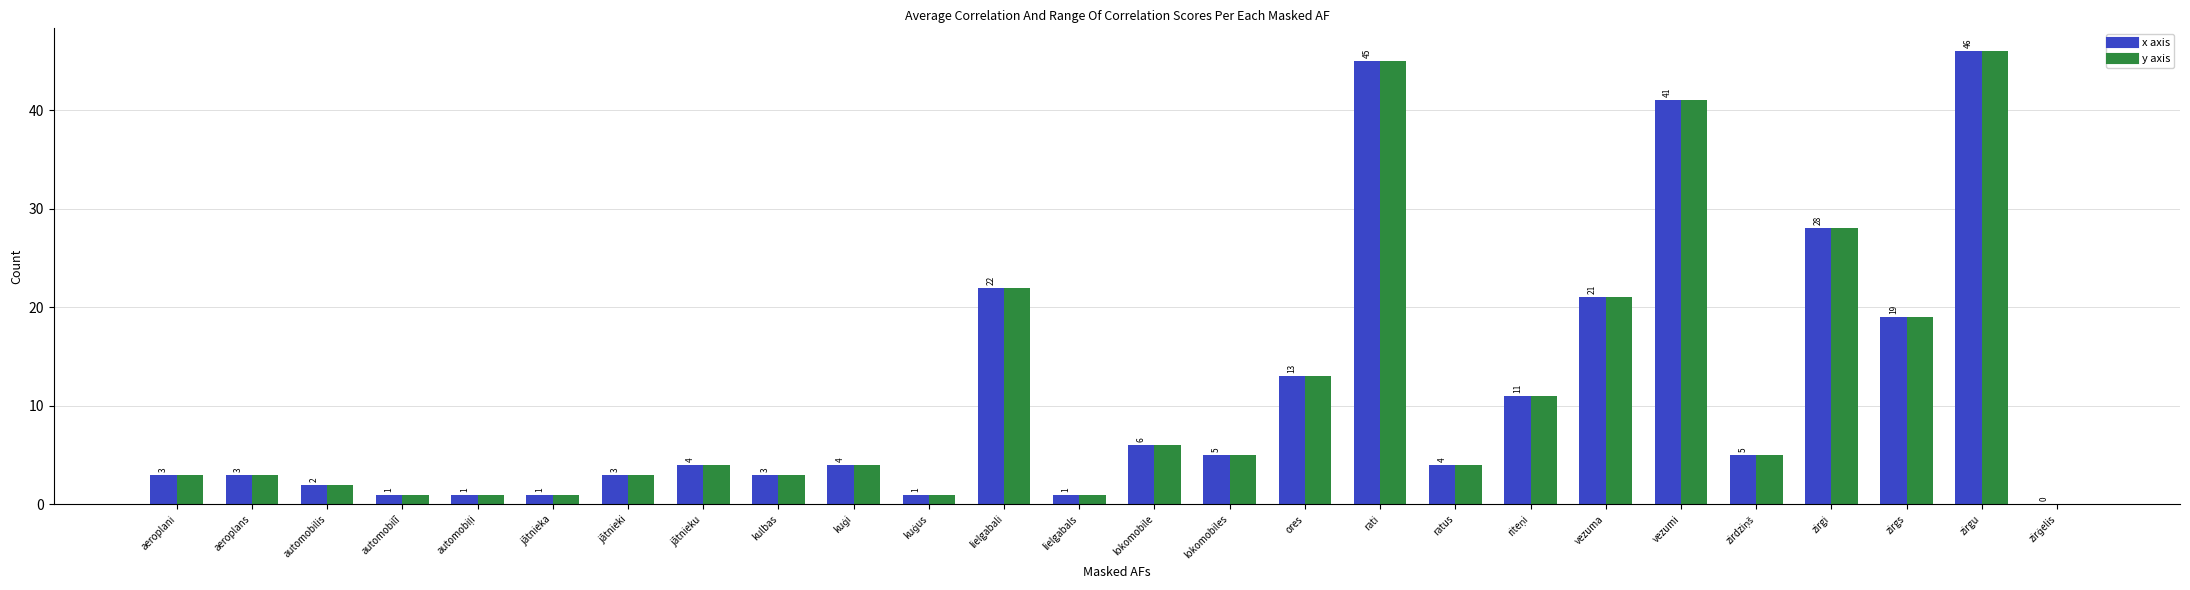

What is the maximum value shown in the chart?

46